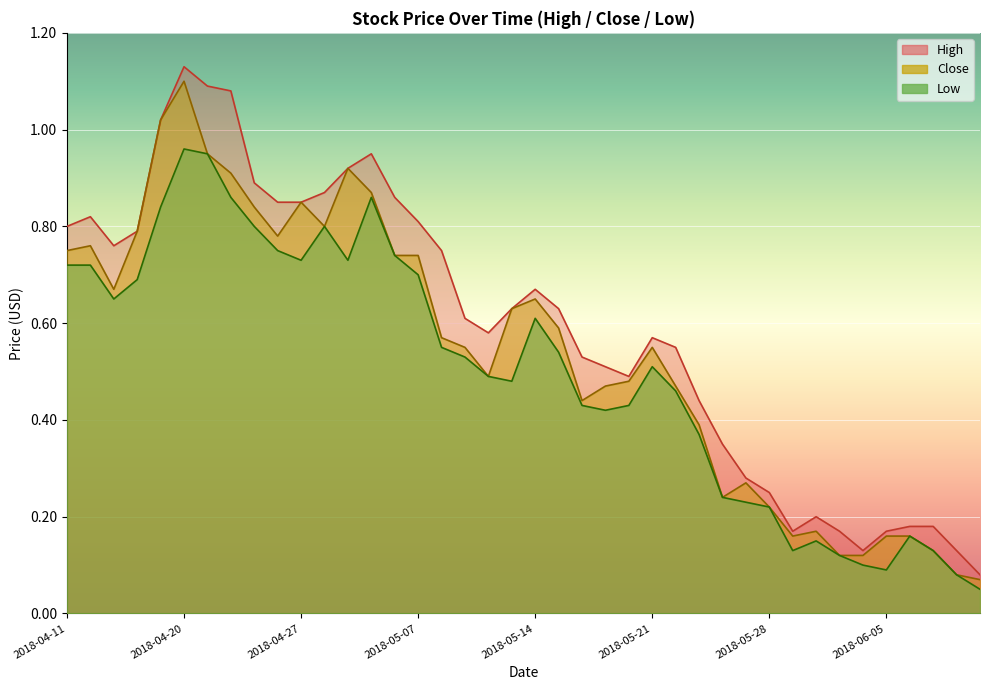

Which category has the lowest value across all series?

2018-06-11